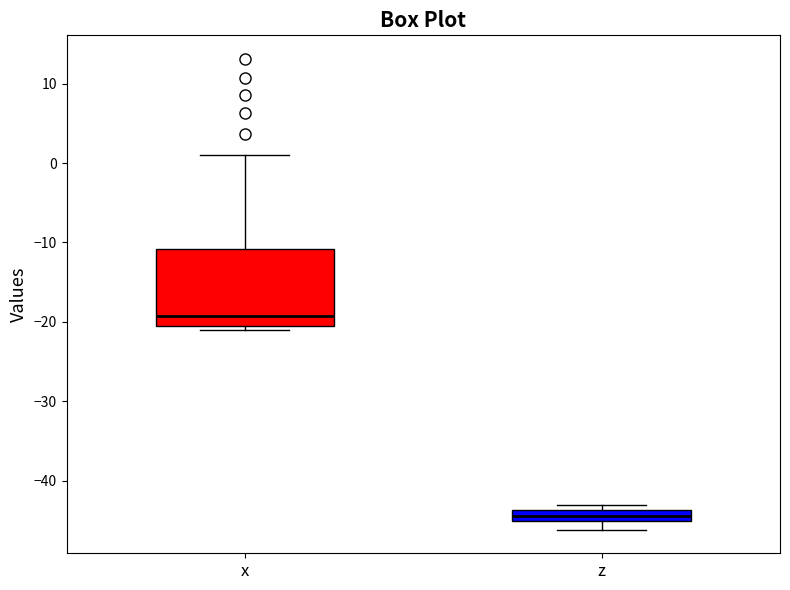

Which box is the tallest, from its lower edge to its upper edge?

x